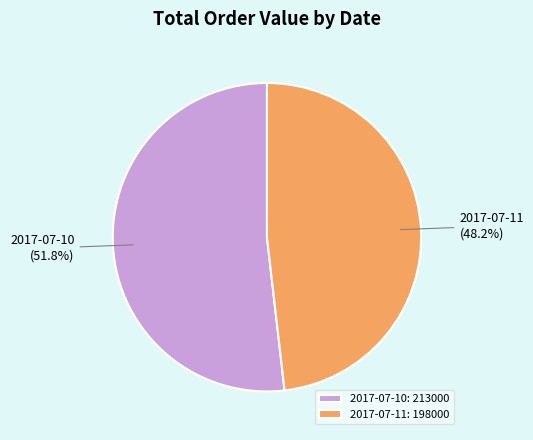

Is there any slice that represents more than half of the pie?

Yes